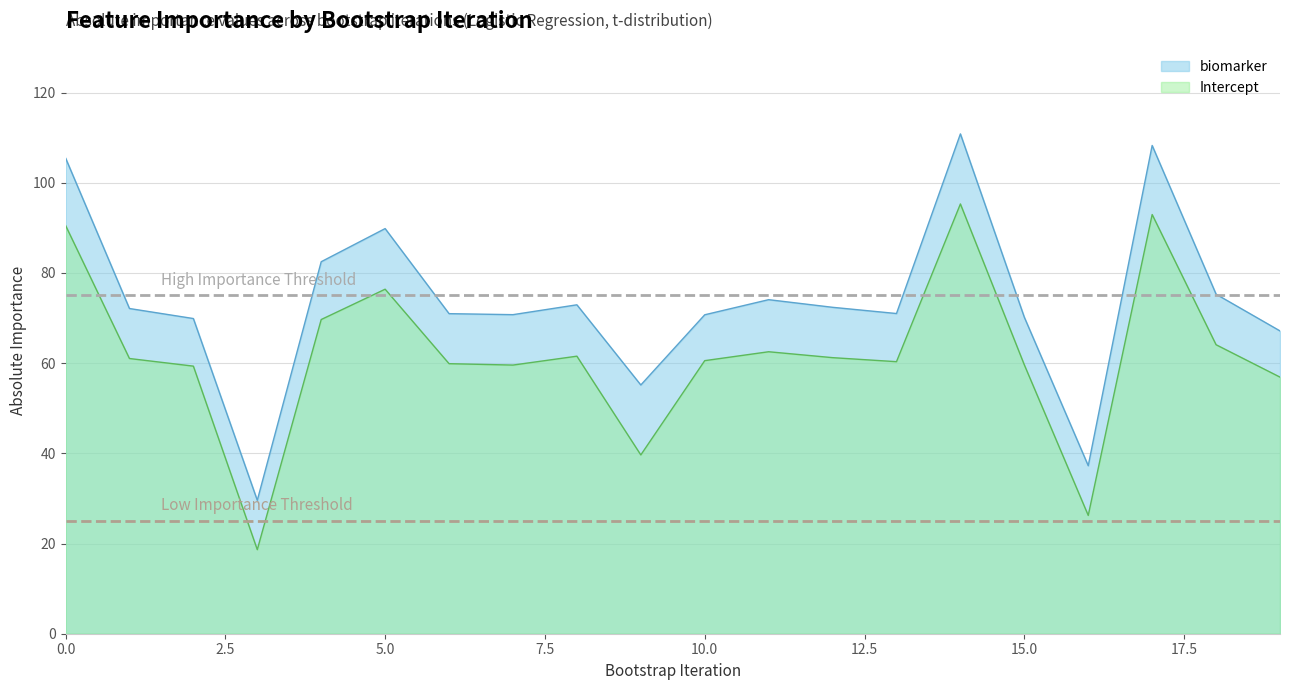

Reading left to right, transcribe all the data shown in this chart.

biomarker: 0=105.5	1=72.1	2=69.9	3=29.6	4=82.5	5=89.8	6=71.0	7=70.7	8=72.9	9=55.2	10=70.7	11=74.1	12=72.4	13=71.0	14=110.8	15=70.2	16=37.3	17=108.3	18=75.3	19=67.1
Intercept: 0=90.5	1=61.0	2=59.3	3=18.6	4=69.7	5=76.4	6=59.9	7=59.6	8=61.5	9=39.6	10=60.5	11=62.5	12=61.2	13=60.3	14=95.3	15=59.6	16=26.2	17=92.9	18=64.1	19=56.9